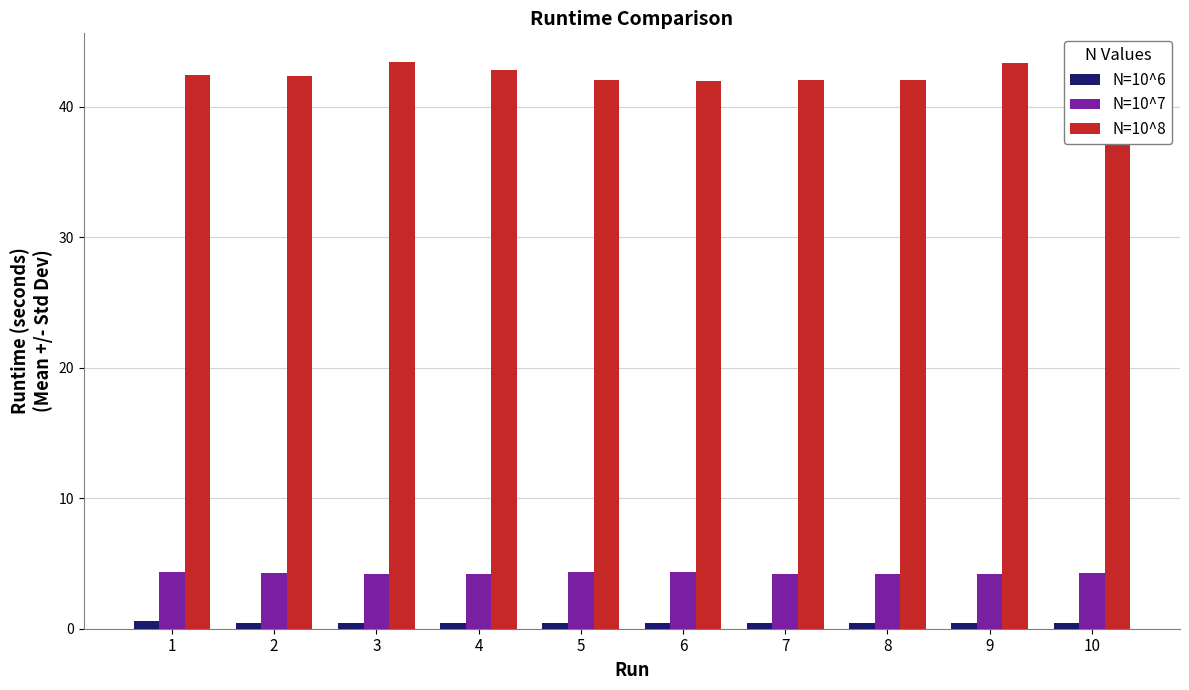

Count the number of data series in this chart.

3